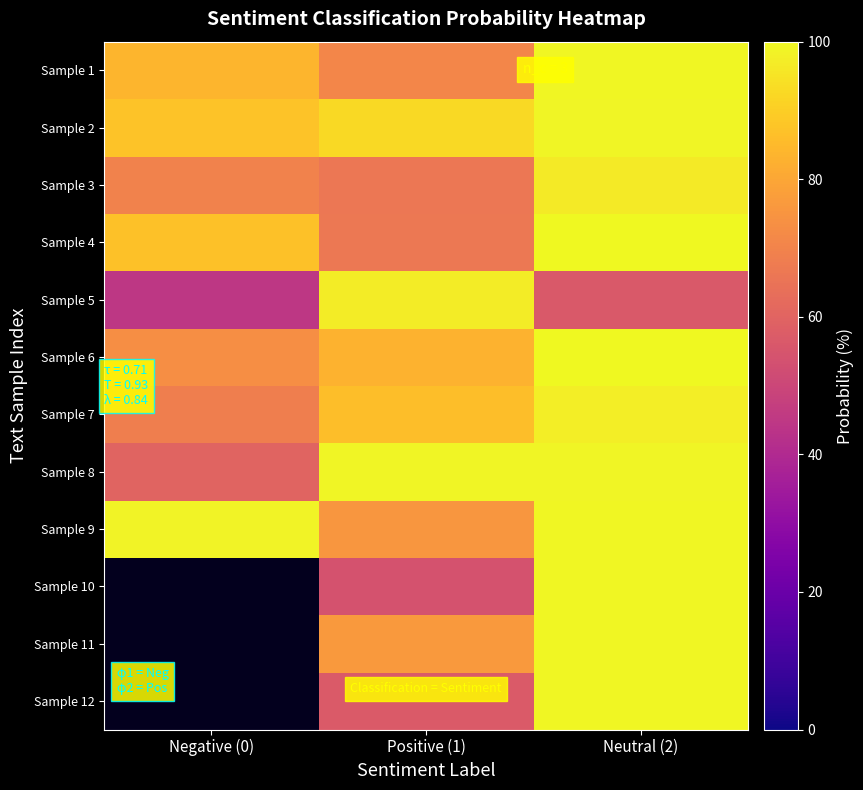

What is the smallest value displayed?

44.9